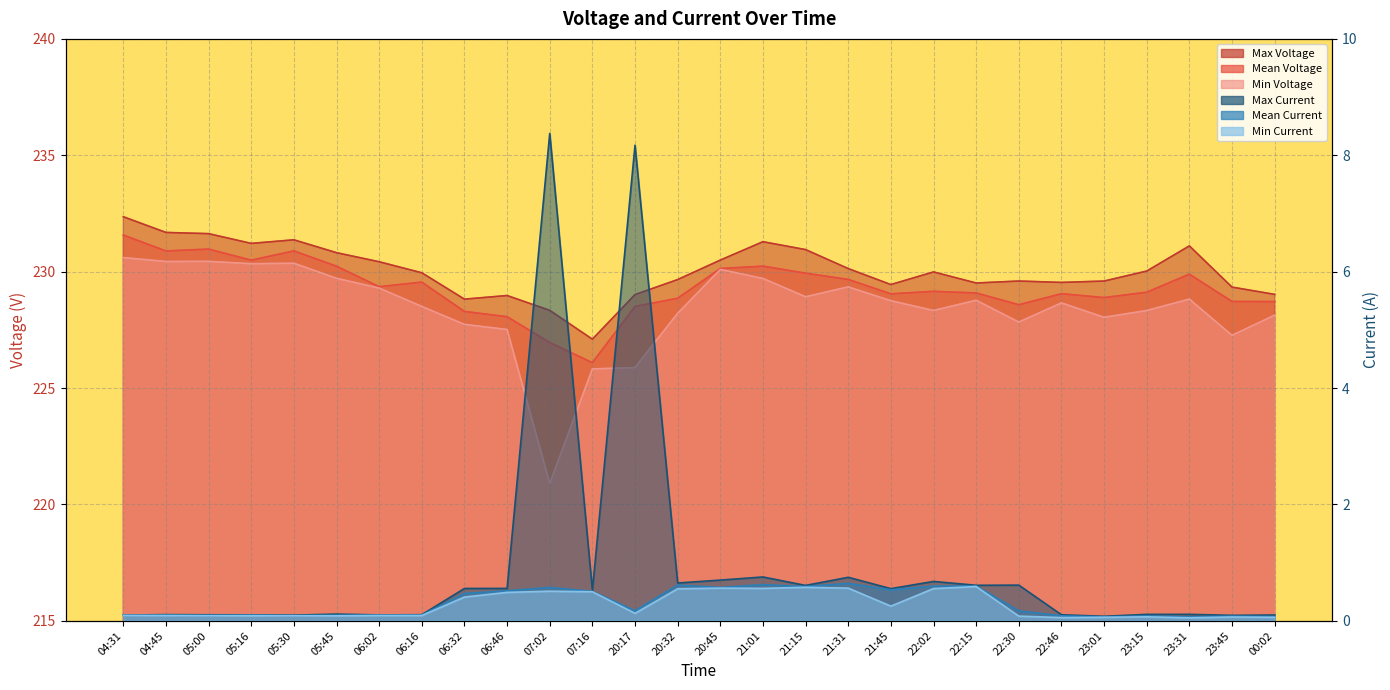

True or false: Max Voltage and Max Current intersect in this chart.

False